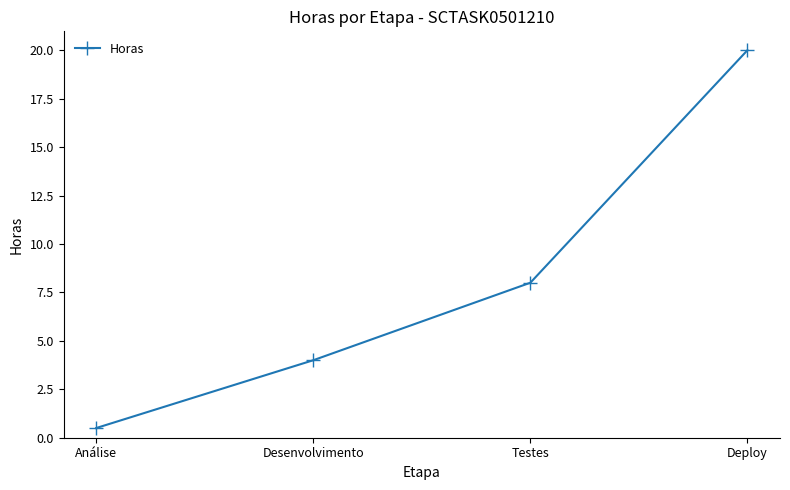

Reading left to right, what are all the values shown in this chart?

Análise=0.5	Desenvolvimento=4.0	Testes=8.0	Deploy=20.0